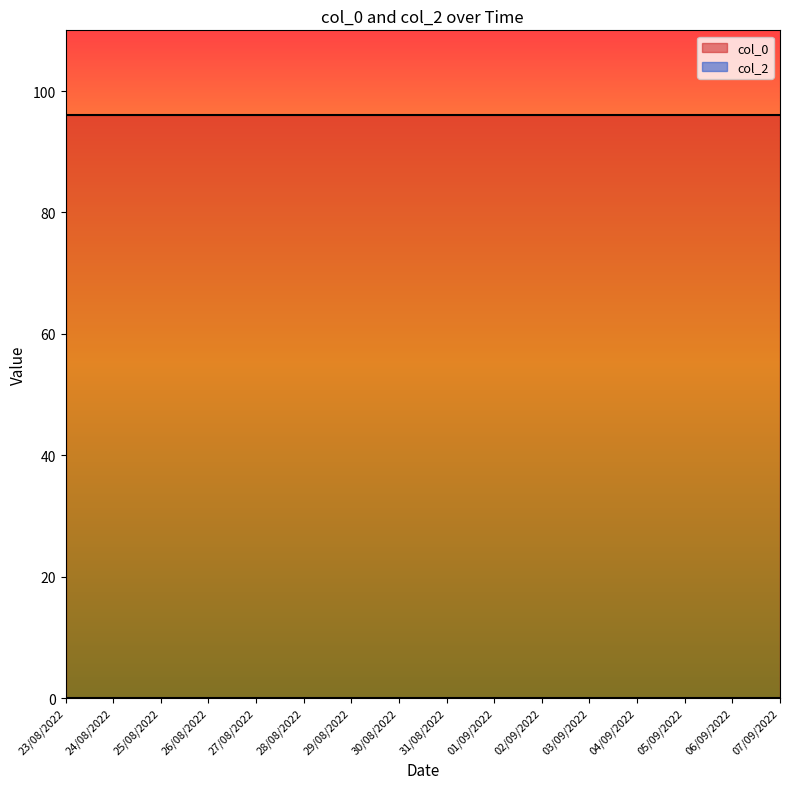

Which category has the lowest value across all series?

23/08/2022